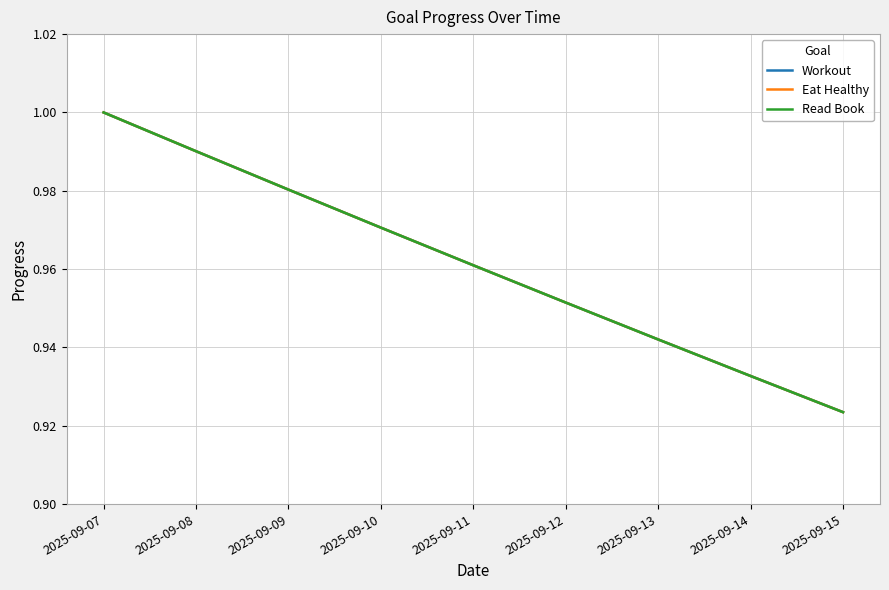

List the series in order of their peak value, highest first.

Workout, Eat Healthy, Read Book